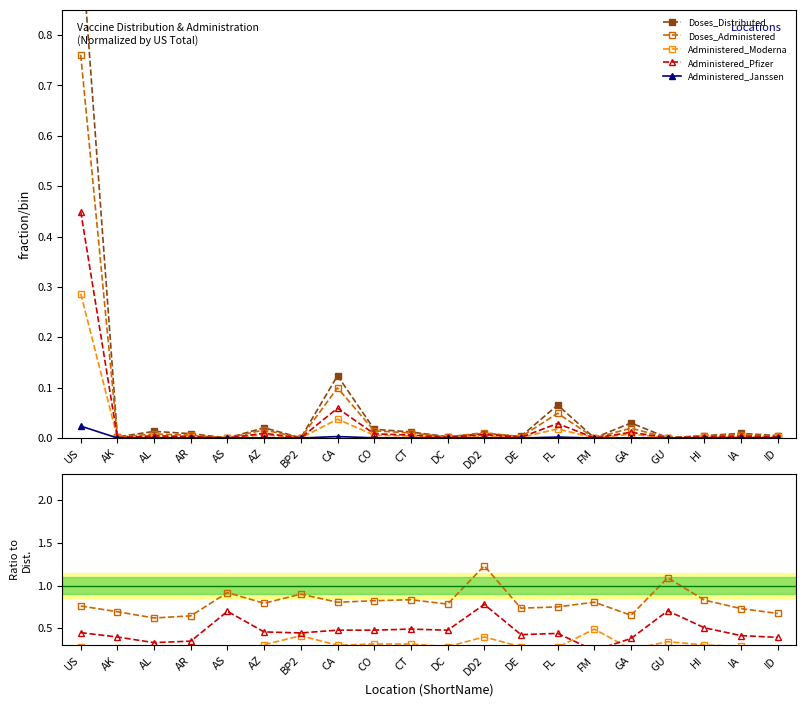

At how many categories does at least one series exceed 0?

20